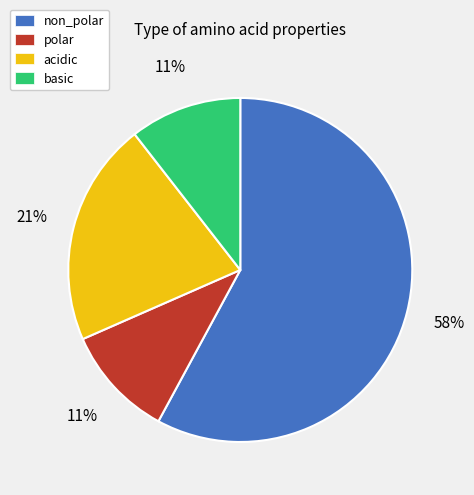

To the nearest percent, what is the average slice percentage?

25%